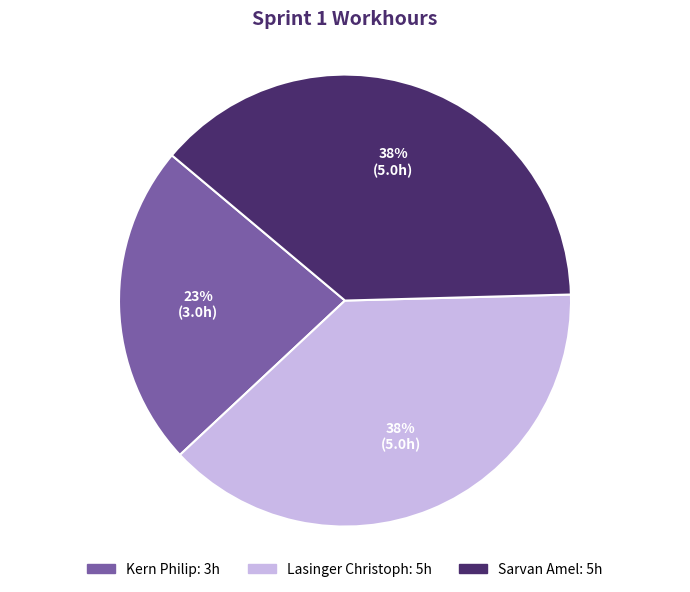

Which category has the smallest portion of the pie?

Kern Philip